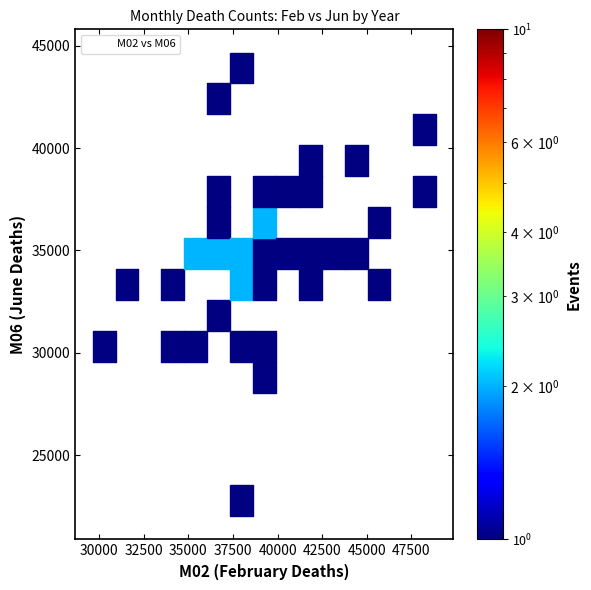

What is the range of X values (max minus min)?

19258